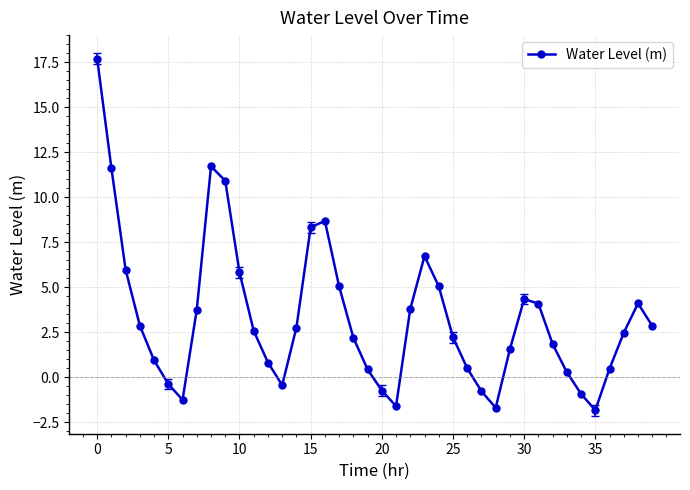

What is the difference between the maximum and minimum values?

19.5